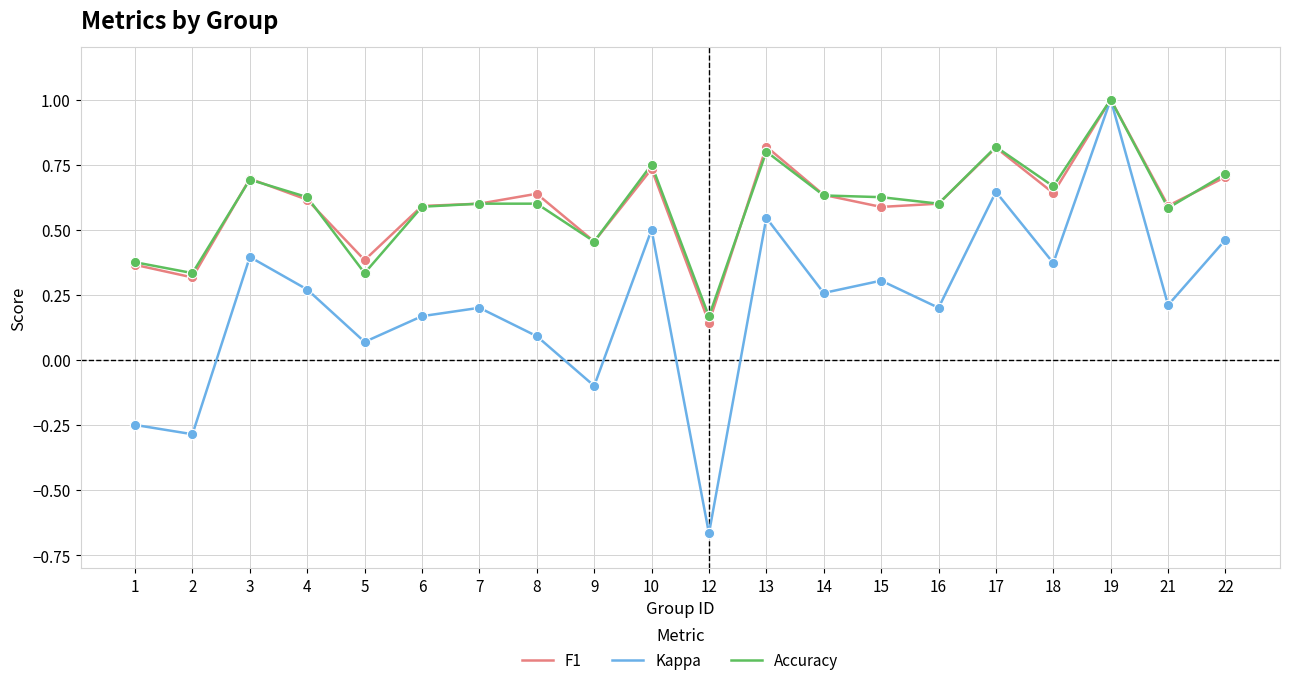

Is the value of F1 at 2 greater than the value of Accuracy at 13?

No